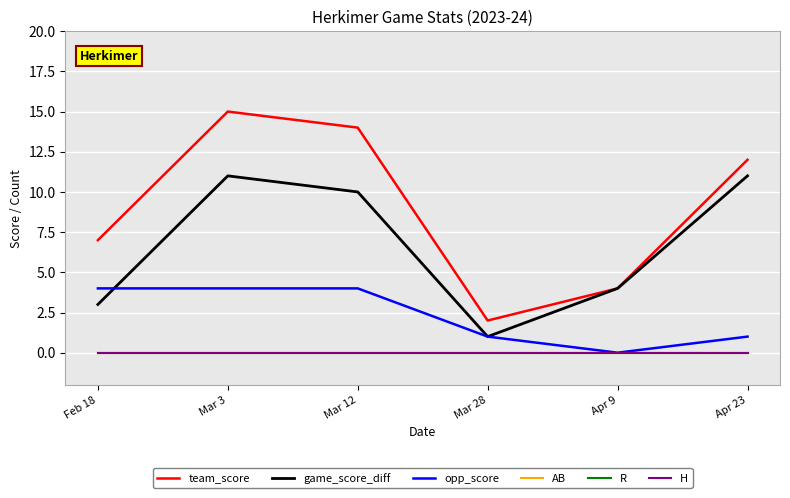

True or false: opp_score has a value of 2 at Apr 9.

False